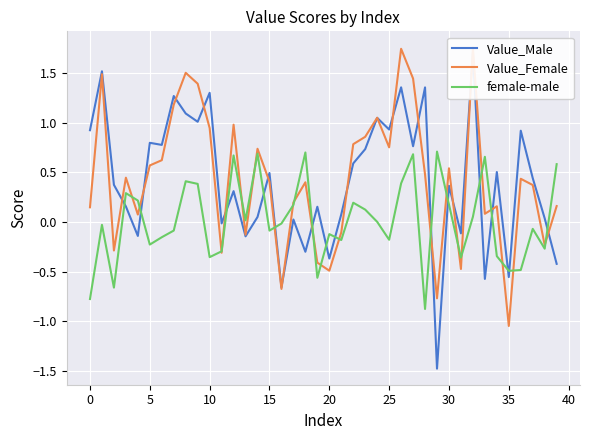

What is the lowest value of the female-male series?

-0.9